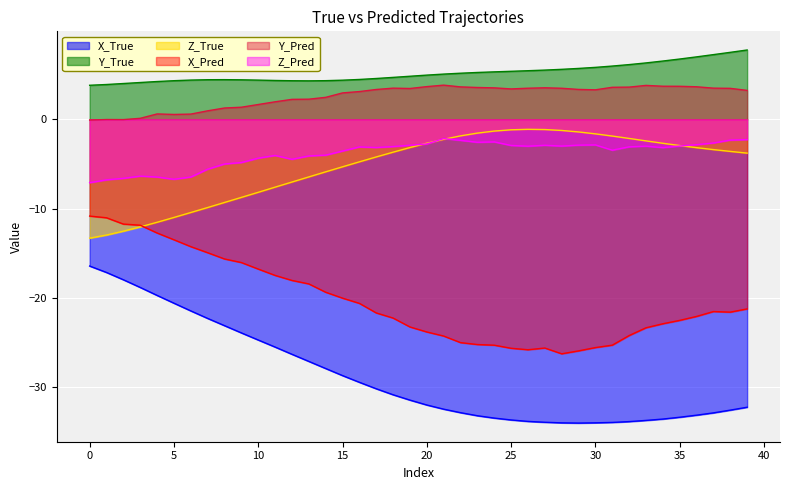

What is the maximum value for Y_True?

7.8